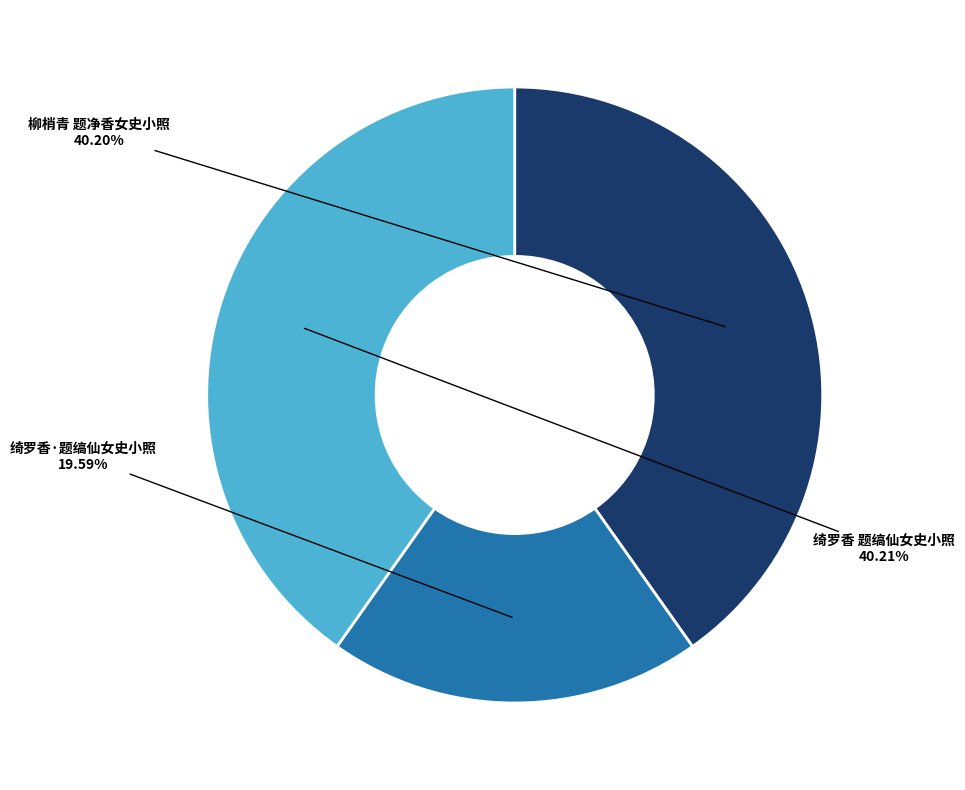

Does any single category account for the majority?

No